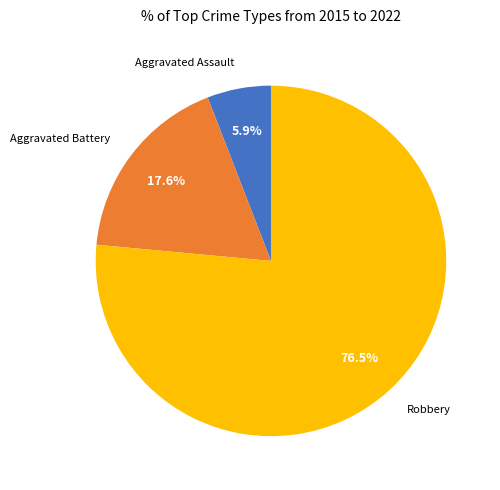

Rank the categories by value from lowest to highest.

Aggravated Assault, Aggravated Battery, Robbery